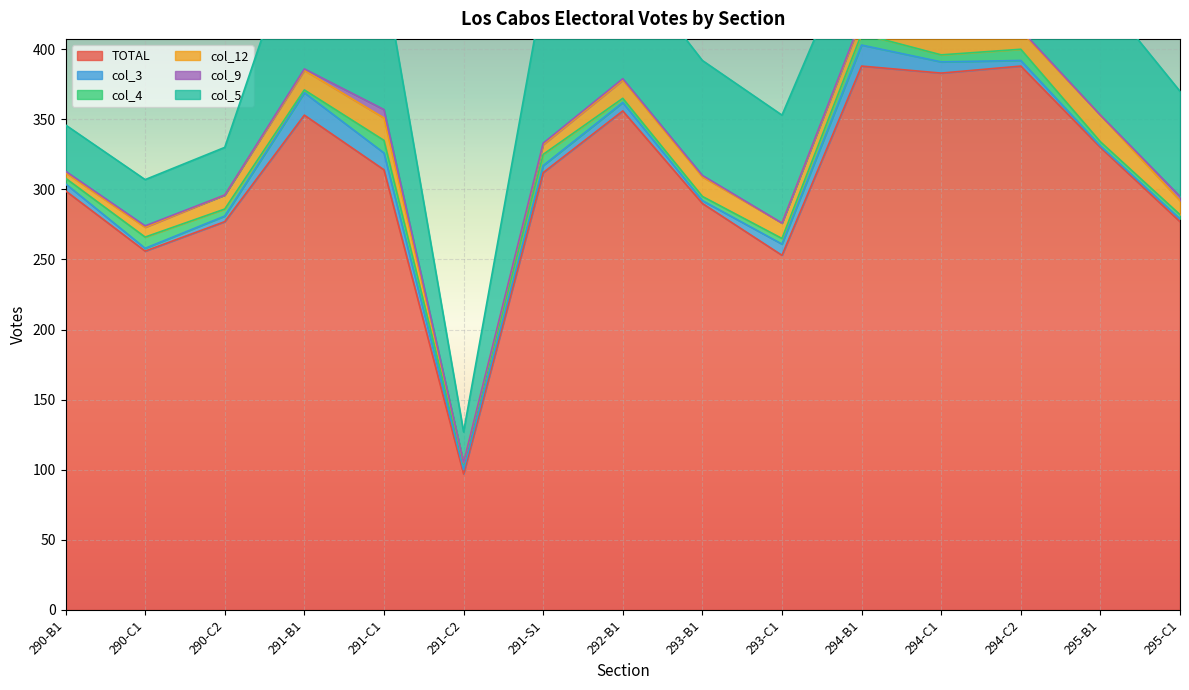

Where is the first local minimum for col_3?

290-C1